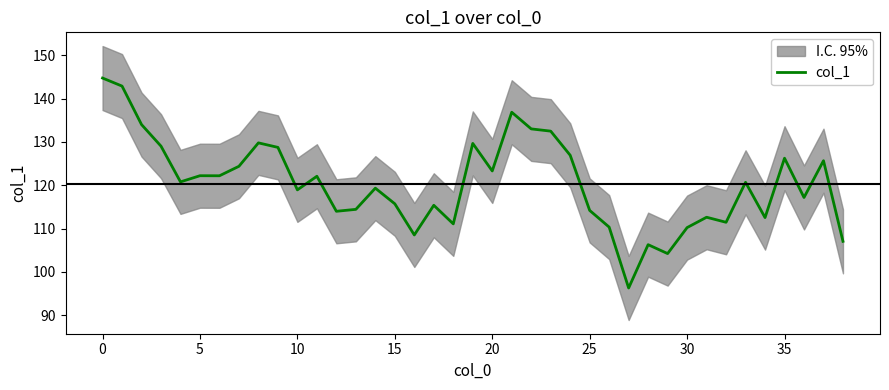

Is it true that col_1 equals 123.3 at 20?

True